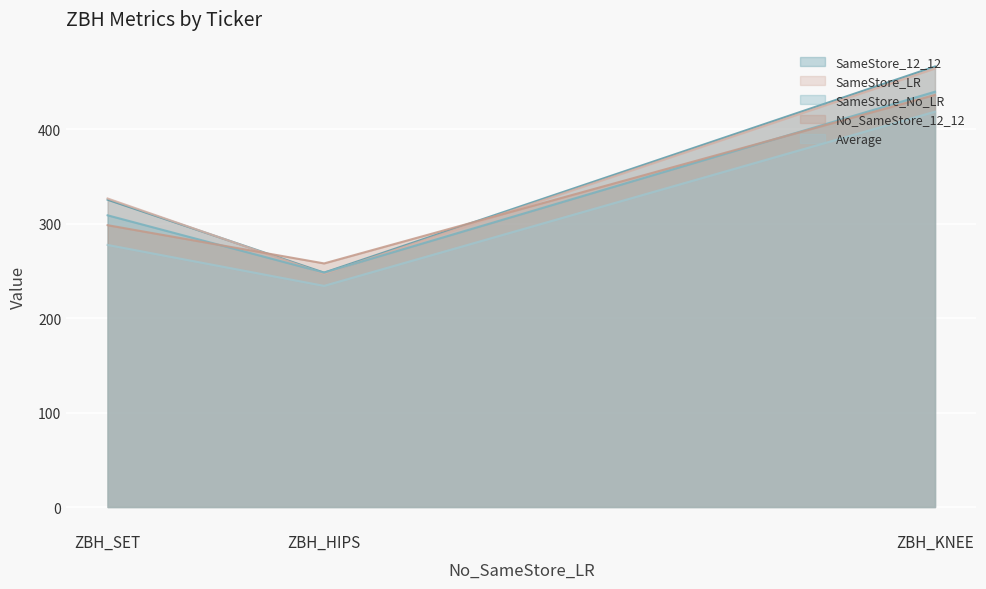

Reading left to right, what are all the values shown in this chart?

SameStore_12_12: ZBH_KNEE=466.3	ZBH_HIPS=248.1	ZBH_SET=325.2
SameStore_LR: ZBH_KNEE=464.1	ZBH_HIPS=246.9	ZBH_SET=326.5
SameStore_No_LR: ZBH_KNEE=439.6	ZBH_HIPS=248.1	ZBH_SET=308.7
No_SameStore_12_12: ZBH_KNEE=436.2	ZBH_HIPS=257.8	ZBH_SET=298.3
Average: ZBH_KNEE=418.4	ZBH_HIPS=234.1	ZBH_SET=277.4